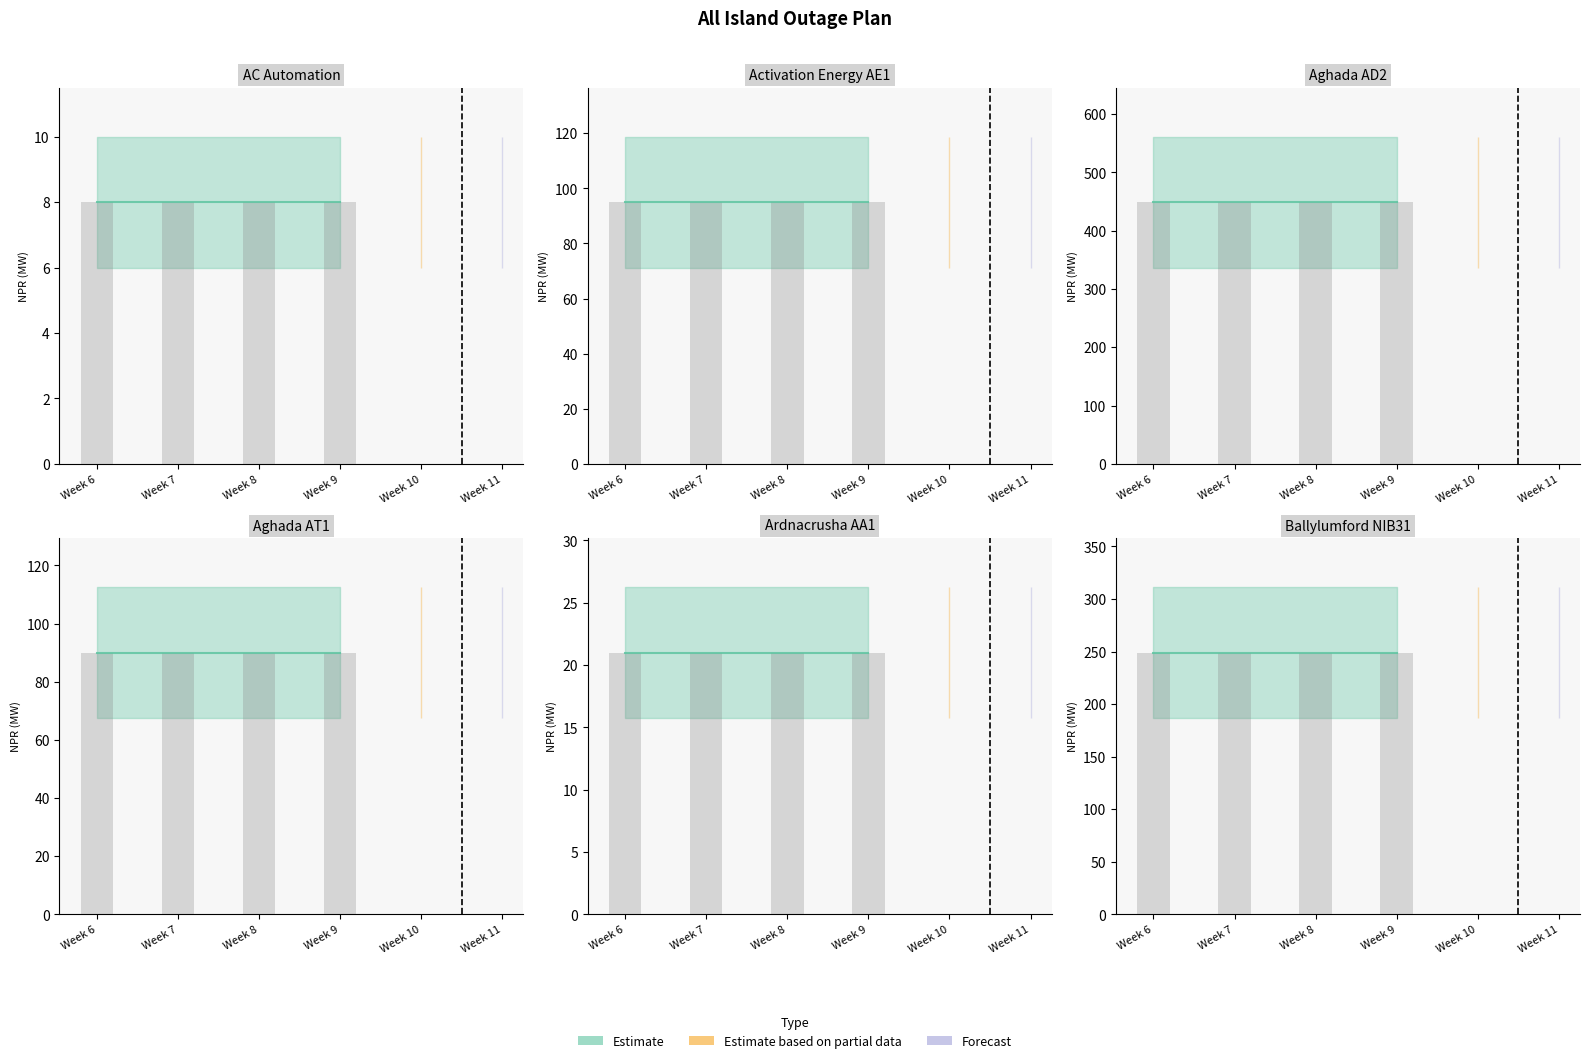

True or false: Aghada AT1 has a value of 136 at Week 11.

False